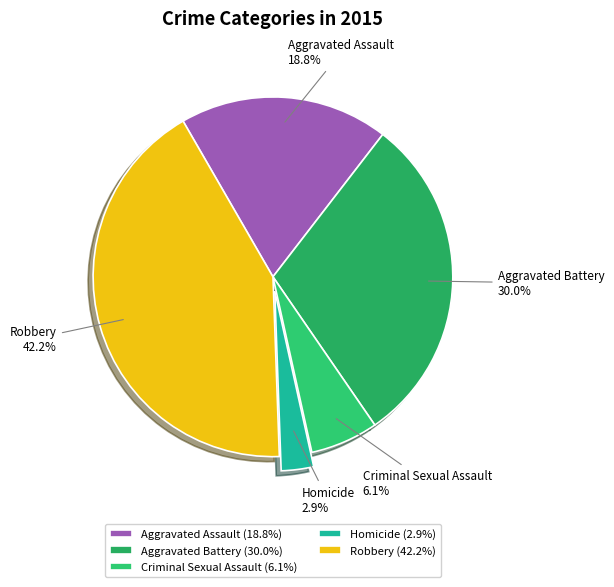

To the nearest percent, what is the difference between the Criminal Sexual Assault and Aggravated Assault slice percentages?

13%